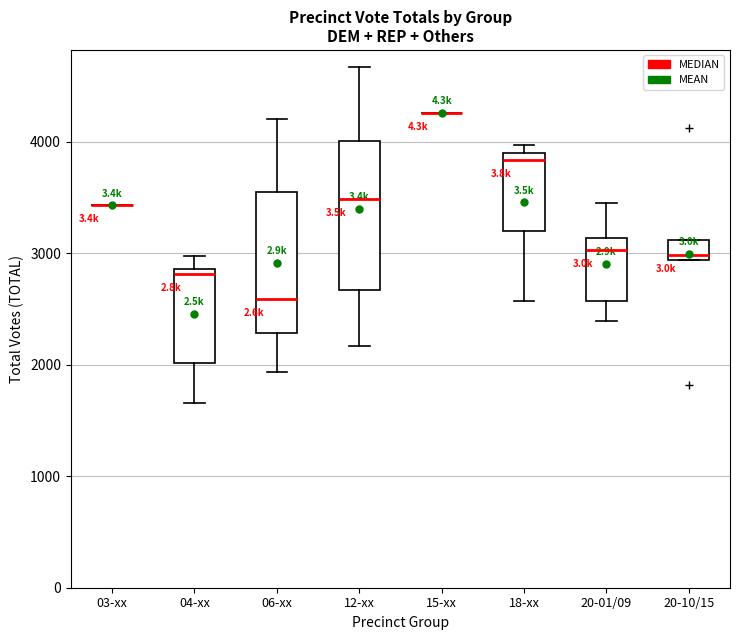

Reading left to right, transcribe this box plot: for each box, give where its median line is, the range the box spans, and where its two whiskers end, as read against the y-axis. The values are not printed on the chart, so give them approximately, as read against the axis.

03-xx: box collapsed to a line at 3400, whiskers 3400 to 3400
04-xx: median 2800, box 2000 to 2900, whiskers 1700 to 3000
06-xx: median 2600, box 2300 to 3500, whiskers 1900 to 4200
12-xx: median 3500, box 2700 to 4000, whiskers 2200 to 4700
15-xx: box collapsed to a line at 4300, whiskers 4300 to 4300
18-xx: median 3800, box 3200 to 3900, whiskers 2600 to 4000
20-01/09: median 3000, box 2600 to 3100, whiskers 2400 to 3500
20-10/15: median 3000, box 2900 to 3100, whiskers 2900 to 3100